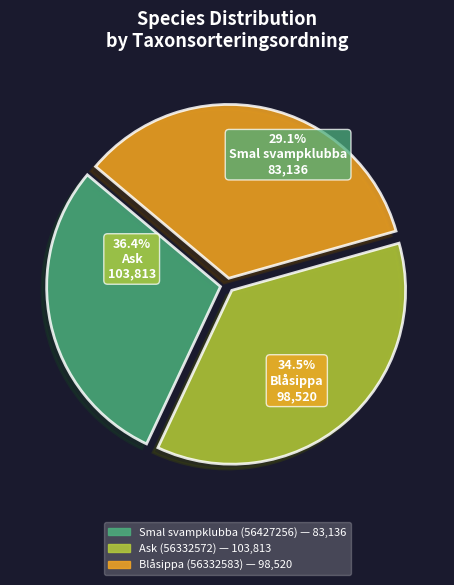

To the nearest percent, what is the combined percentage of Blåsippa (56332583) and Smal svampklubba (56427256)?

64%